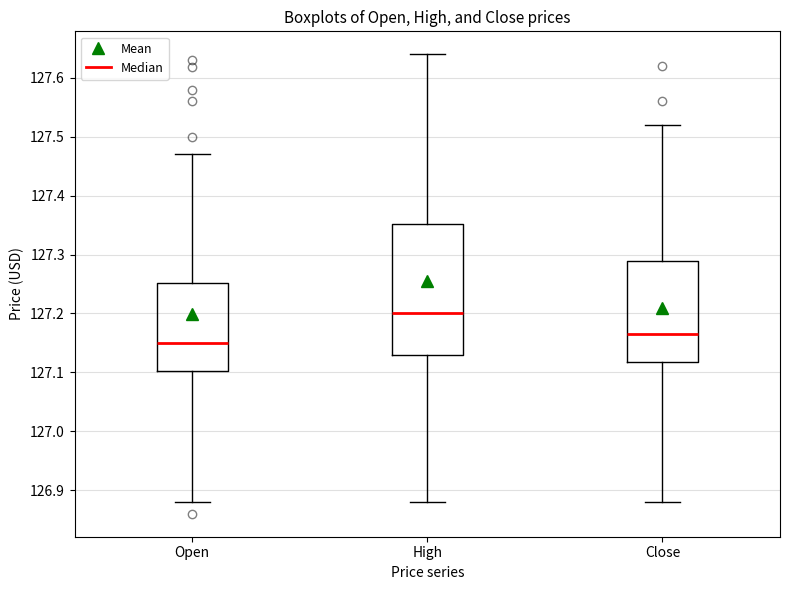

Which box's median line is the lowest?

Open